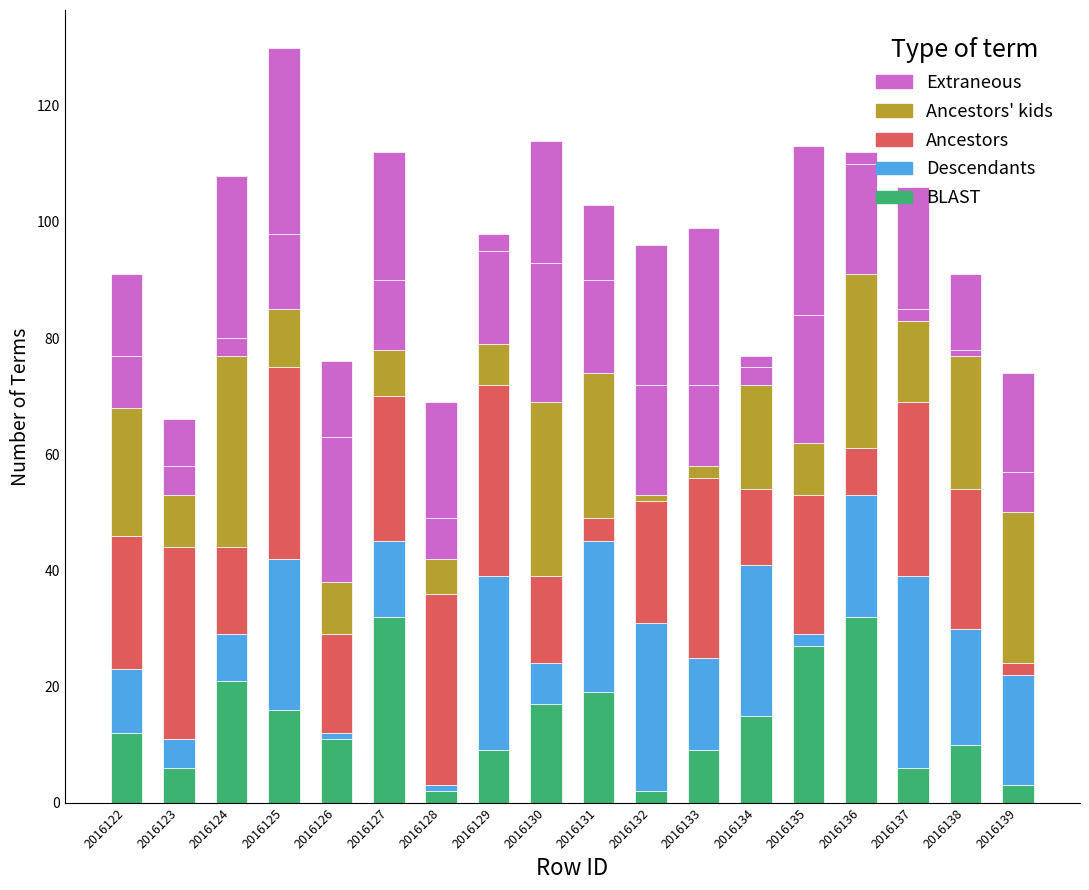

Count the number of data series in this chart.

6